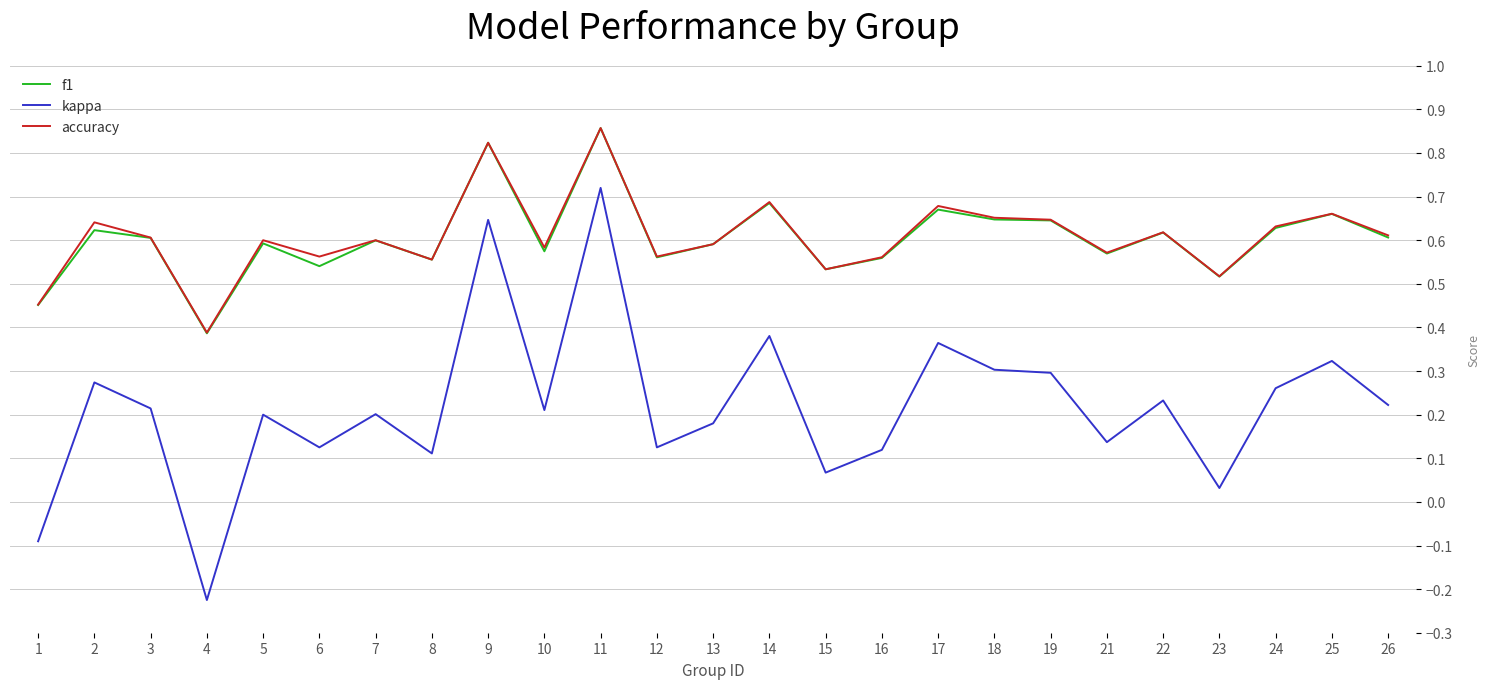

Which category has the highest value in the kappa series?

11